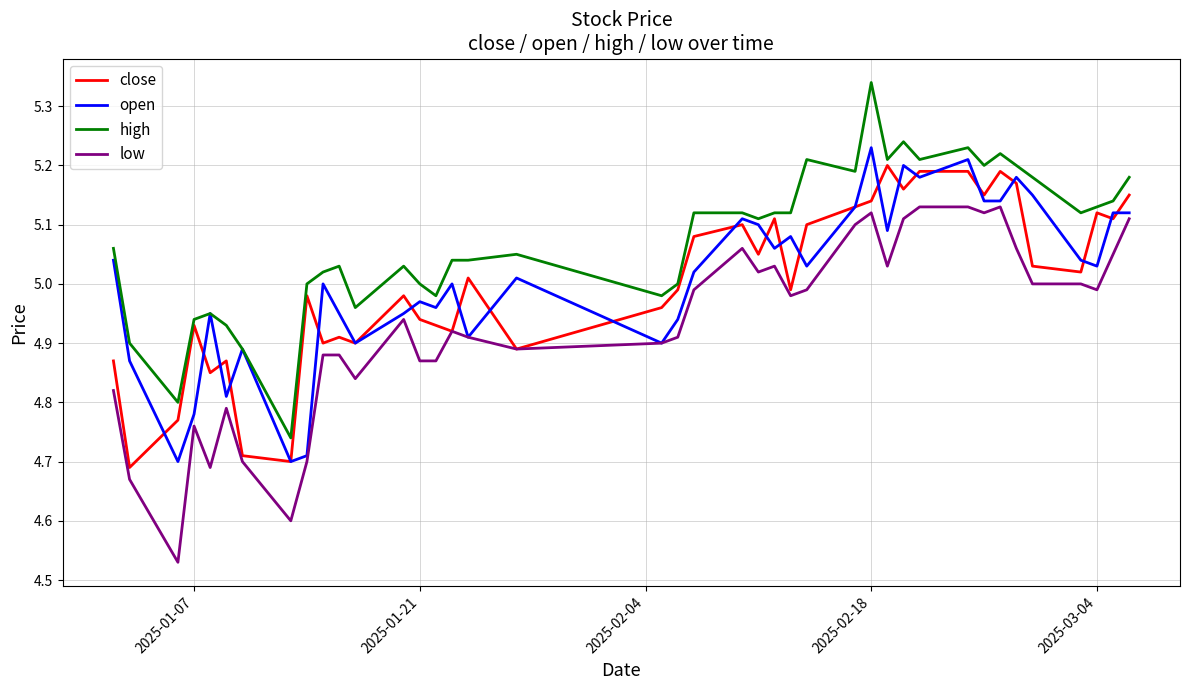

Which series has the largest total across all categories?

high